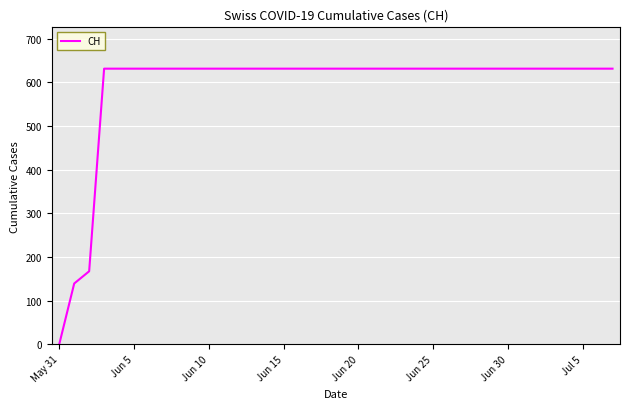

What is the maximum value shown in the chart?

631